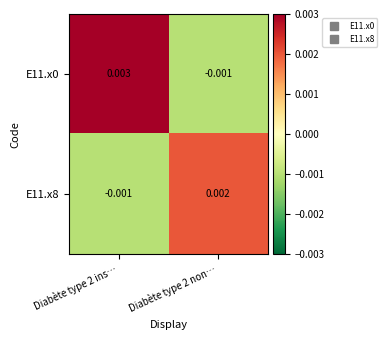

Is the value of E11.x0 at Diabète type 2 ins… greater than the value of E11.x8 at Diabète type 2 ins…?

Yes